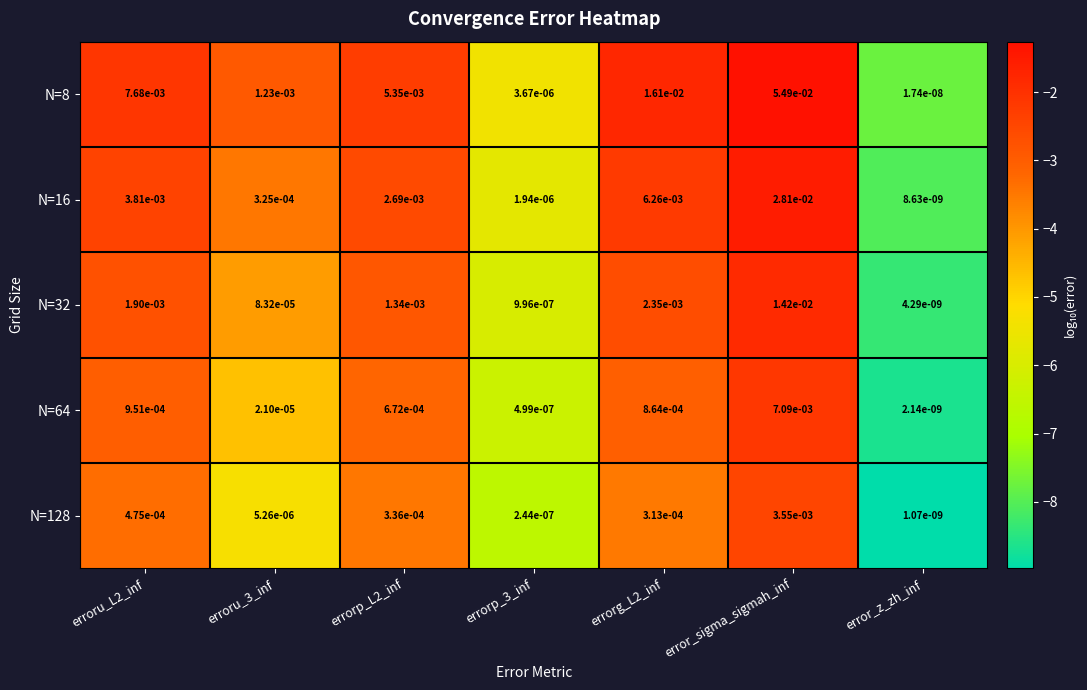

At which label does N=64 reach its peak?

error_sigma_sigmah_inf